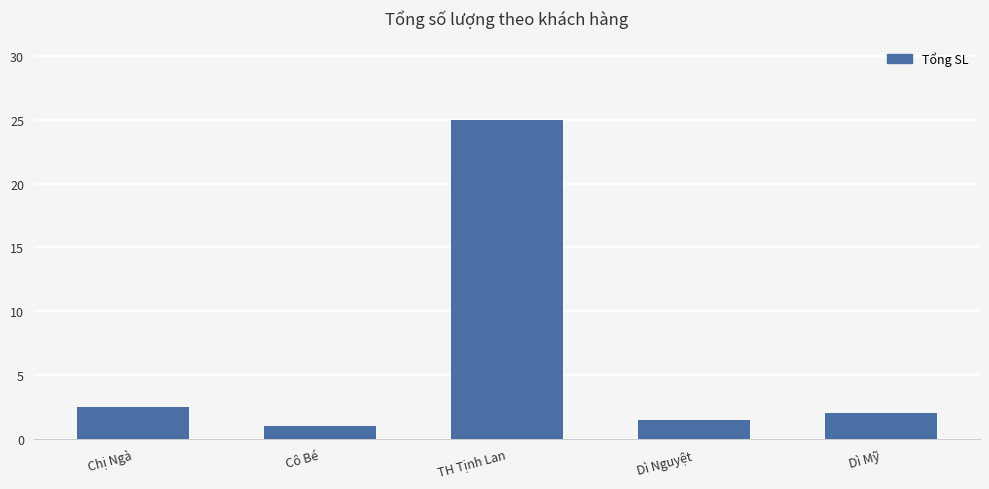

List the labels in order of value, smallest first.

Cô Bé, Dì Nguyệt, Dì Mỹ, Chị Ngà, TH Tịnh Lan